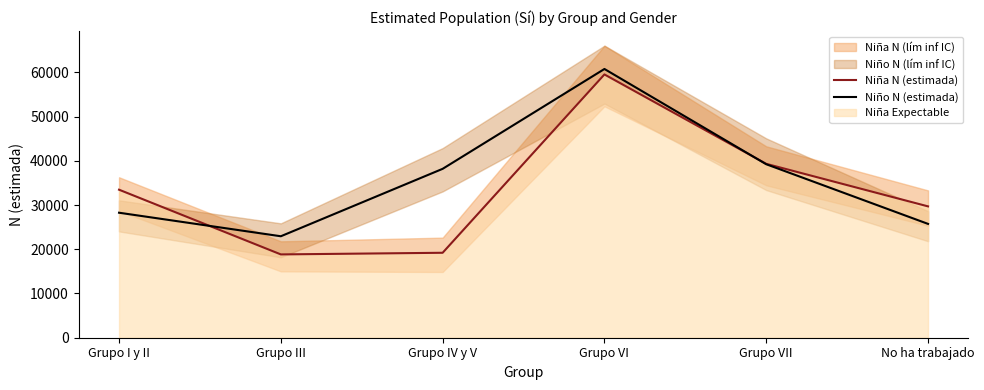

Reading left to right, transcribe all the data shown in this chart.

Niña N (estimada): Grupo I y II=33469	Grupo III=18836	Grupo IV y V=19208	Grupo VI=59530	Grupo VII=39317	No ha trabajado=29698
Niño N (estimada): Grupo I y II=28263	Grupo III=22942	Grupo IV y V=38187	Grupo VI=60765	Grupo VII=39226	No ha trabajado=25738